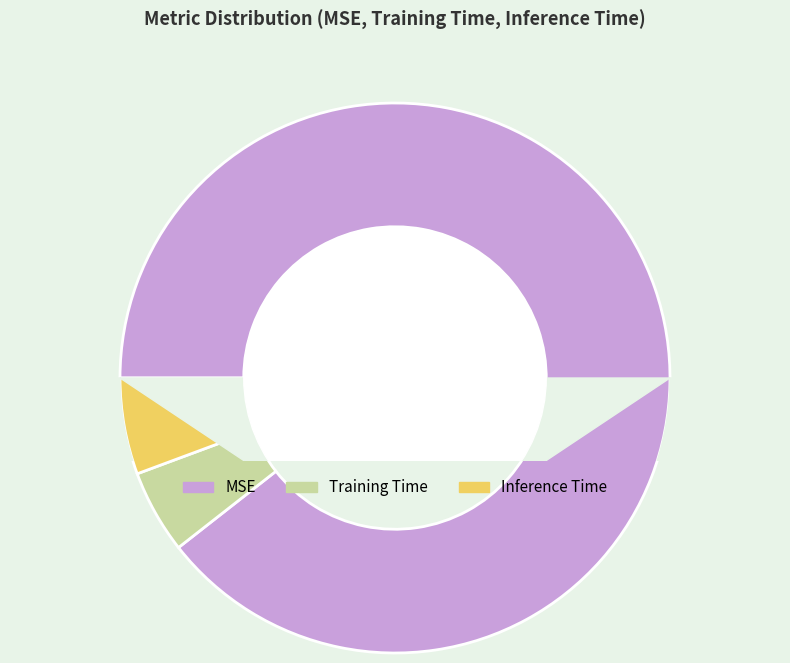

Rank the categories by value from lowest to highest.

Training Time, Inference Time, MSE